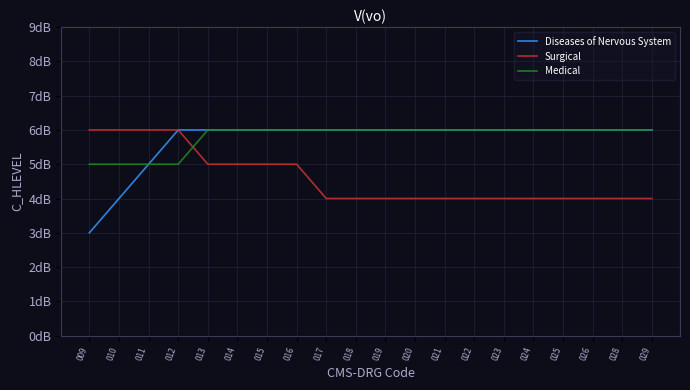

The value of Surgical at 021 is 4. True or false?

True